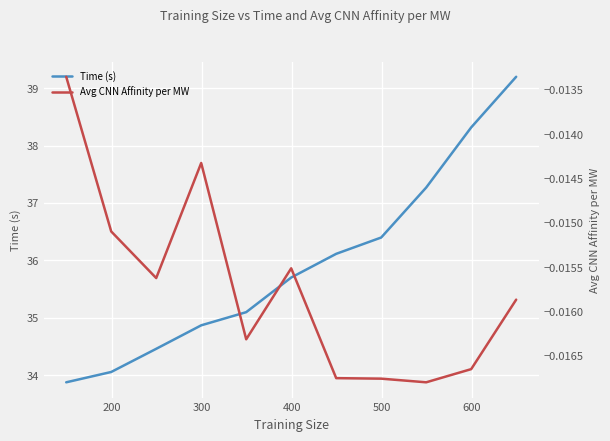

True or false: Time (s) and Avg CNN Affinity per MW cross at least once.

False